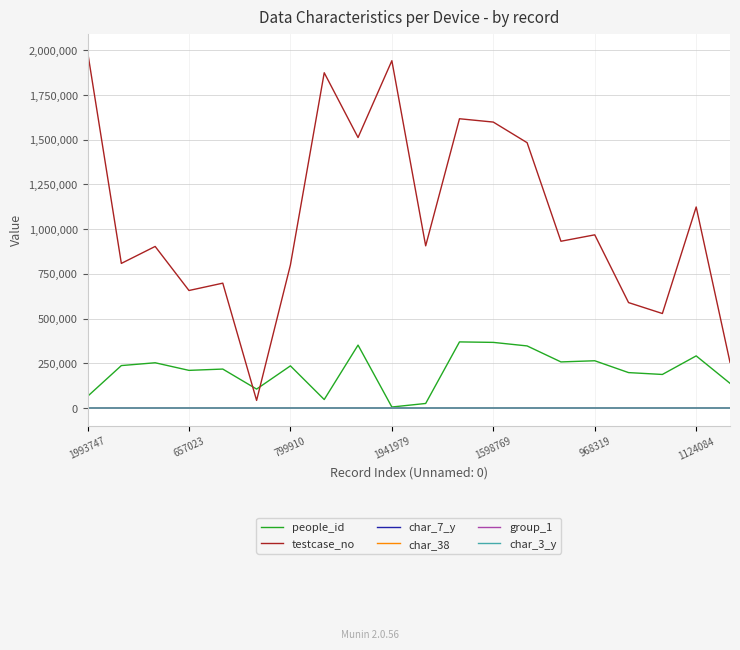

What is the maximum value shown in the chart?

1993748